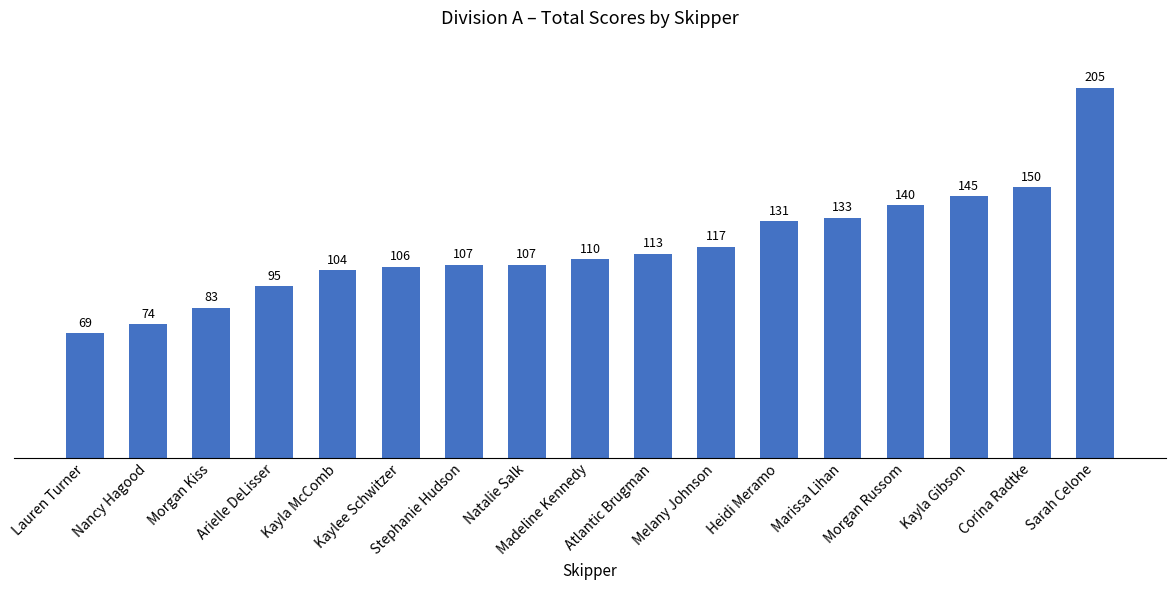

True or false: the data shows 83 at Morgan Kiss.

True